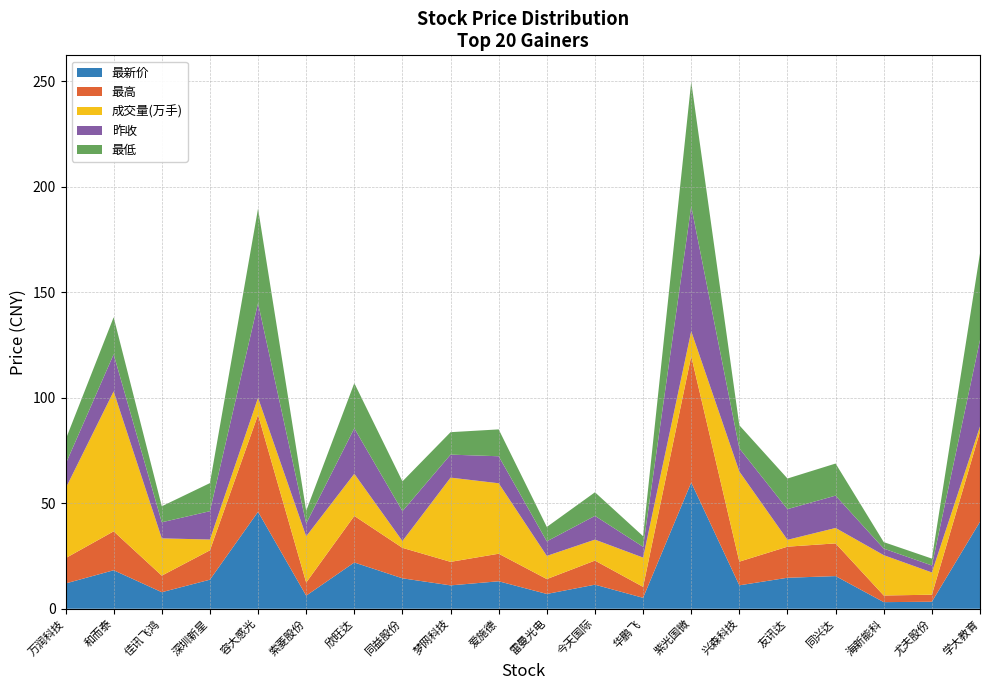

Reading right to left, transcribe all the data shown in this chart.

最新价: 学大教育=41.2	尤夫股份=3.3	海新能科=3.1	同兴达=15.5	友讯达=14.7	兴森科技=11.1	紫光国微=59.8	华鹏飞=5.2	今天国际=11.4	雷曼光电=7.0	爱施德=13.0	梦网科技=11.1	同益股份=14.4	欣旺达=21.9	索菱股份=6.2	容大感光=45.9	深圳新星=13.8	佳讯飞鸿=7.8	和而泰=18.2	万润科技=12.0
最高: 学大教育=42.7	尤夫股份=3.3	海新能科=3.1	同兴达=15.5	友讯达=14.7	兴森科技=11.2	紫光国微=59.9	华鹏飞=5.2	今天国际=11.4	雷曼光电=7.0	爱施德=13.1	梦网科技=11.2	同益股份=14.4	欣旺达=22.1	索菱股份=6.2	容大感光=46.0	深圳新星=13.9	佳讯飞鸿=7.8	和而泰=18.4	万润科技=12.0
成交量(万手): 学大教育=2.4	尤夫股份=10.6	海新能科=19.1	同兴达=7.3	友讯达=3.2	兴森科技=42.7	紫光国微=11.8	华鹏飞=13.9	今天国际=9.9	雷曼光电=11.0	爱施德=33.4	梦网科技=39.9	同益股份=3.2	欣旺达=20.0	索菱股份=21.9	容大感光=8.0	深圳新星=5.1	佳讯飞鸿=17.7	和而泰=66.3	万润科技=33.0
昨收: 学大教育=41.0	尤夫股份=3.3	海新能科=3.1	同兴达=15.3	友讯达=14.5	兴森科技=11.0	紫光国微=59.2	华鹏飞=5.1	今天国际=11.2	雷曼光电=6.9	爱施德=12.8	梦网科技=10.9	同益股份=14.2	欣旺达=21.6	索菱股份=6.1	容大感光=44.9	深圳新星=13.4	佳讯飞鸿=7.6	和而泰=17.6	万润科技=11.5
最低: 学大教育=41.0	尤夫股份=3.3	海新能科=3.1	同兴达=15.2	友讯达=14.5	兴森科技=10.9	紫光国微=59.0	华鹏飞=5.0	今天国际=11.2	雷曼光电=6.8	爱施德=12.7	梦网科技=10.6	同益股份=14.1	欣旺达=21.4	索菱股份=6.0	容大感光=44.8	深圳新星=13.3	佳讯飞鸿=7.6	和而泰=17.6	万润科技=11.6